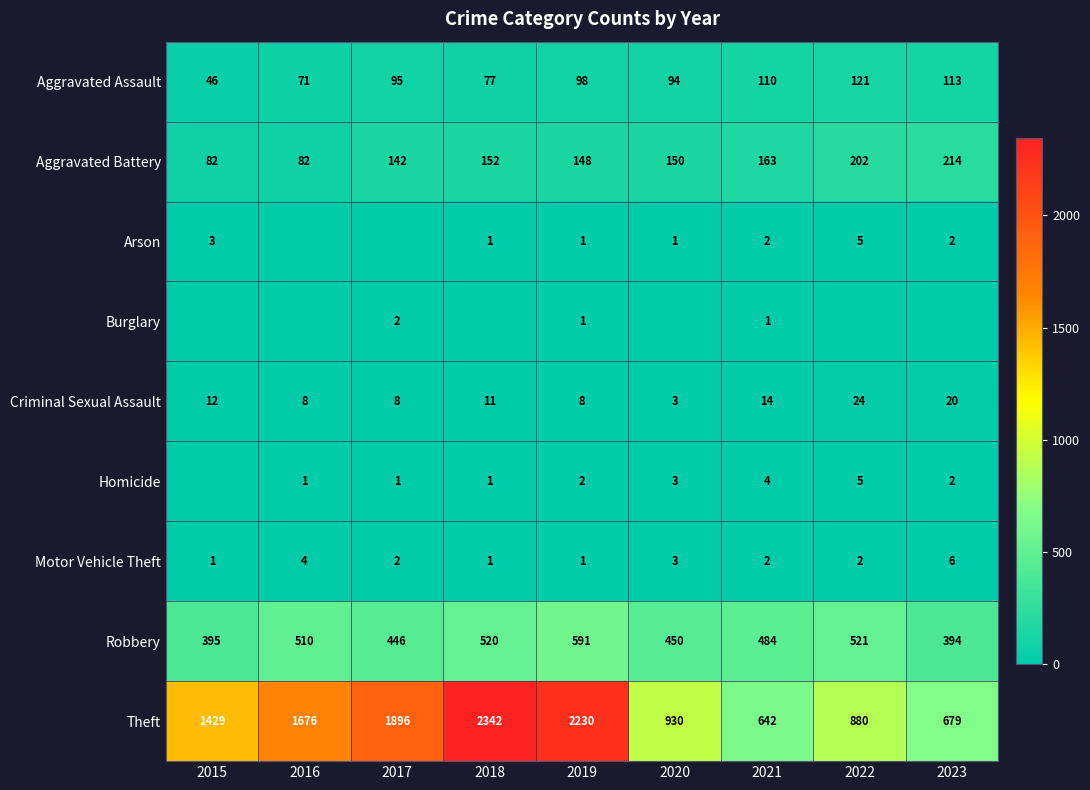

Which category has the highest value across all series?

2018